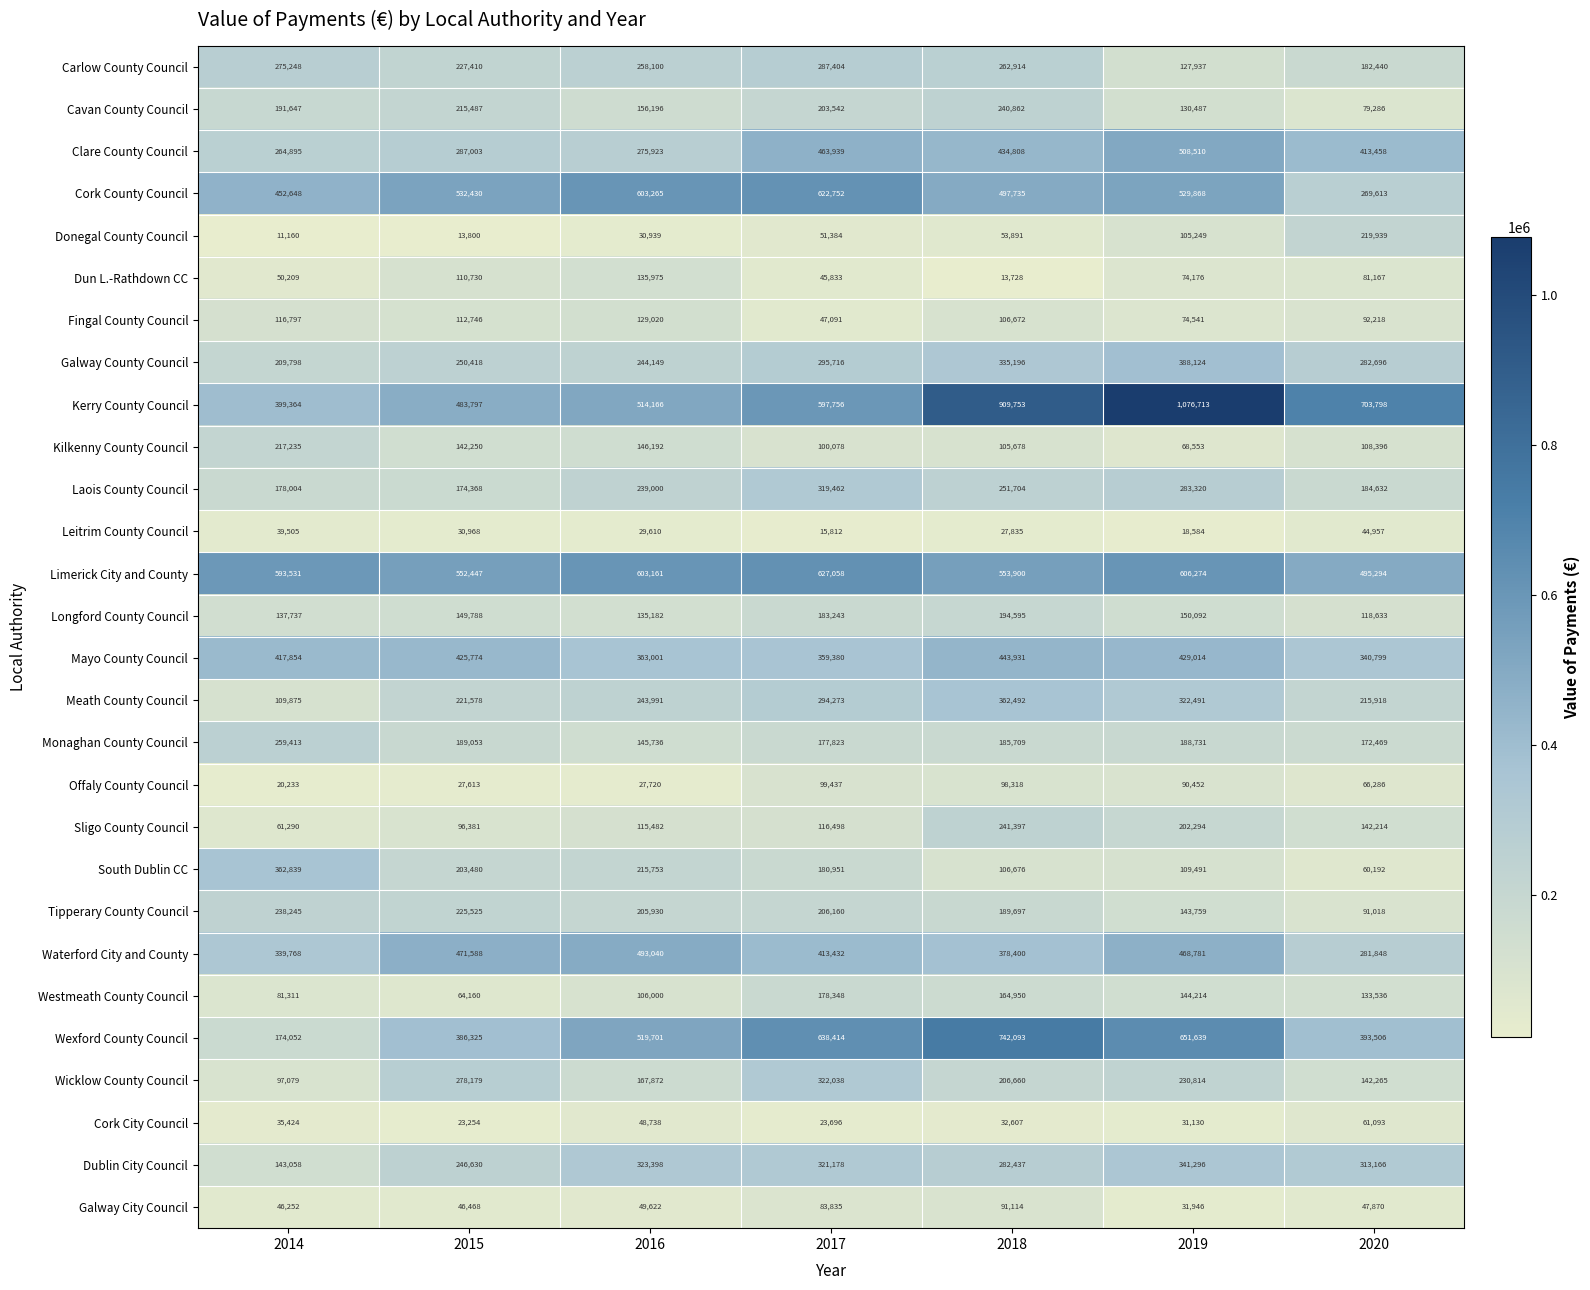

What is the difference between the maximum and minimum values in the Leitrim County Council series?

29145